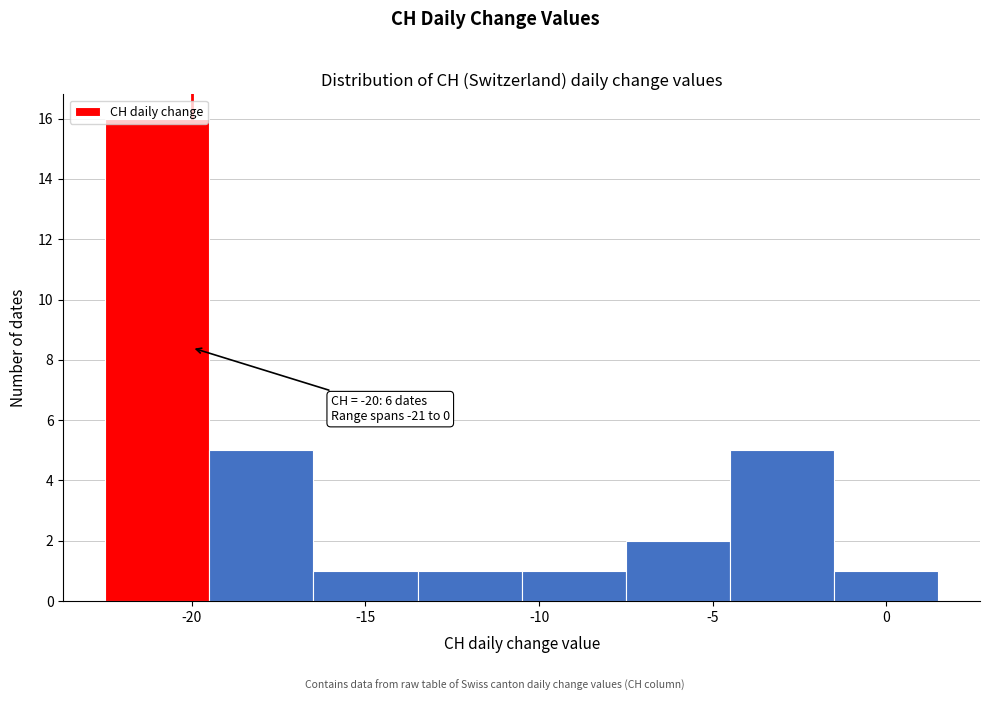

Over which range of the x-axis is the bar tallest?

-22.5 to -19.5